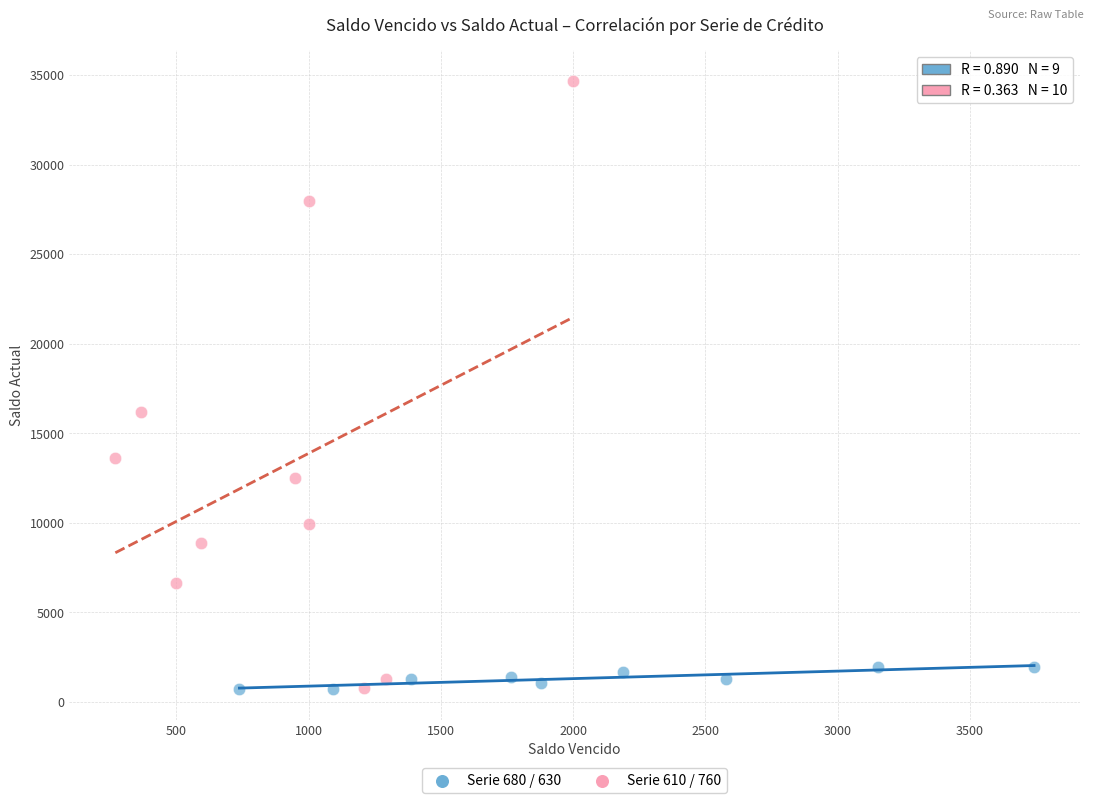

Which series has the widest spread of Y values?

Serie 610 / 760